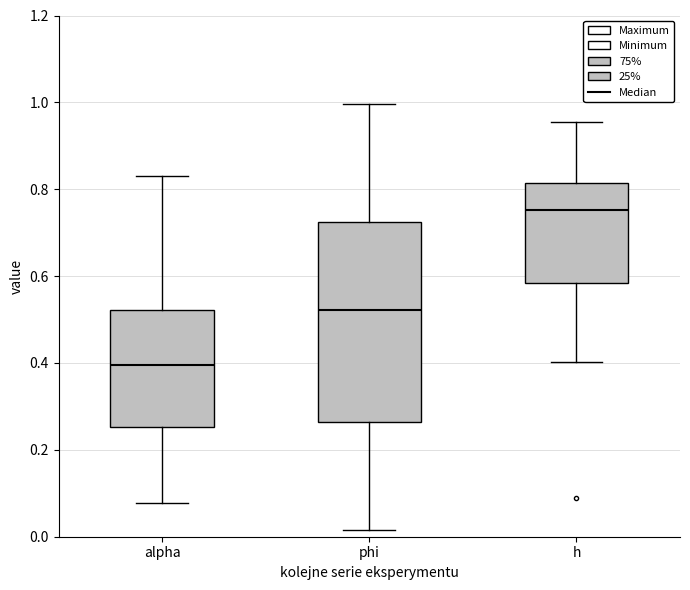

Reading left to right, transcribe this box plot: for each box, give where its median line is, the range the box spans, and where its two whiskers end, as read against the y-axis. The values are not printed on the chart, so give them approximately, as read against the axis.

alpha: median 0.40, box 0.26 to 0.52, whiskers 0.08 to 0.84
phi: median 0.52, box 0.26 to 0.72, whiskers 0.02 to 1.00
h: median 0.76, box 0.58 to 0.82, whiskers 0.40 to 0.96